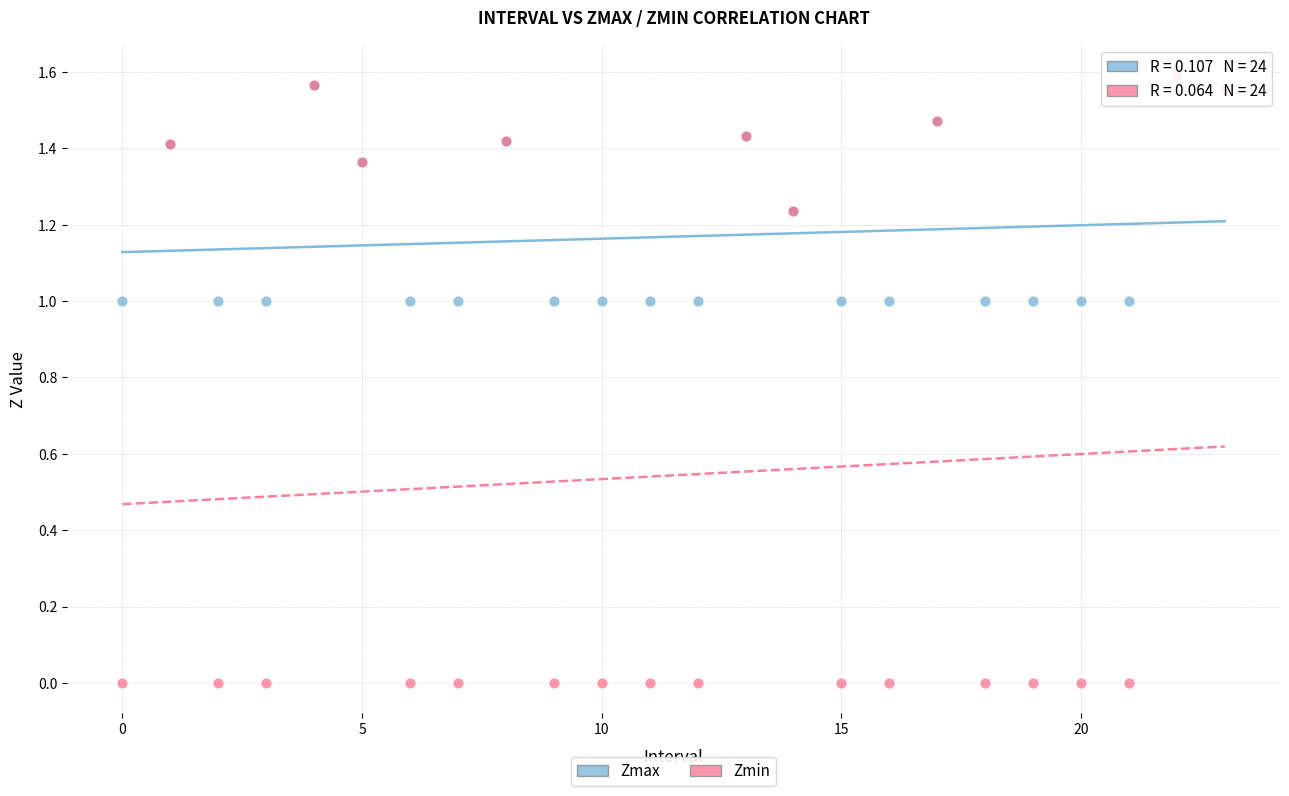

Which series contains the lowest Y value?

Zmin